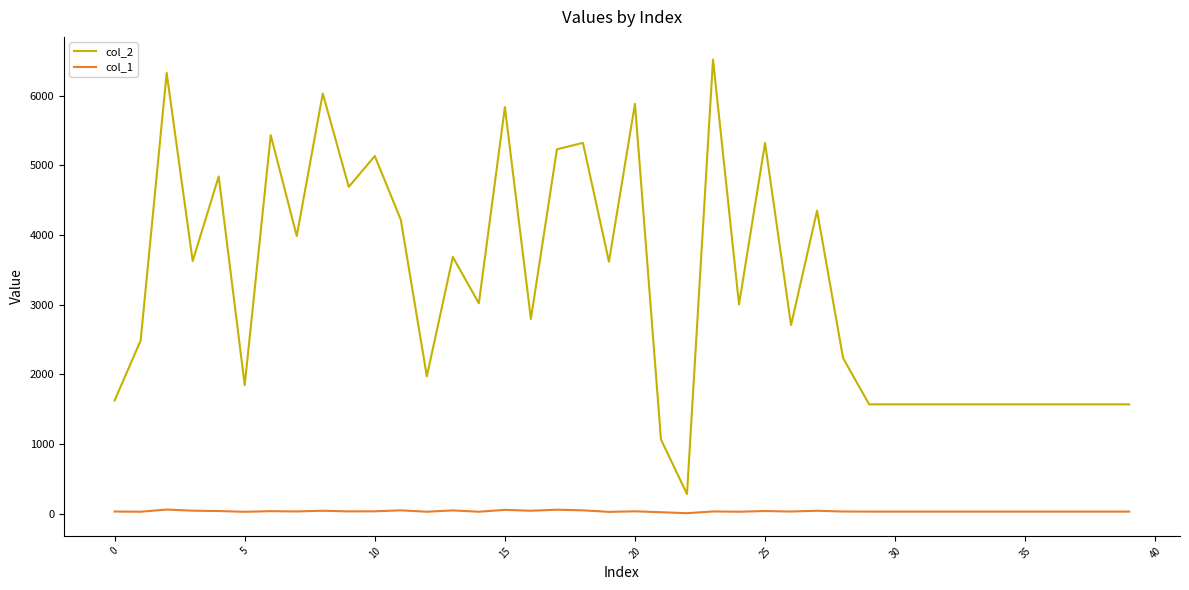

True or false: col_2 and col_1 intersect in this chart.

False